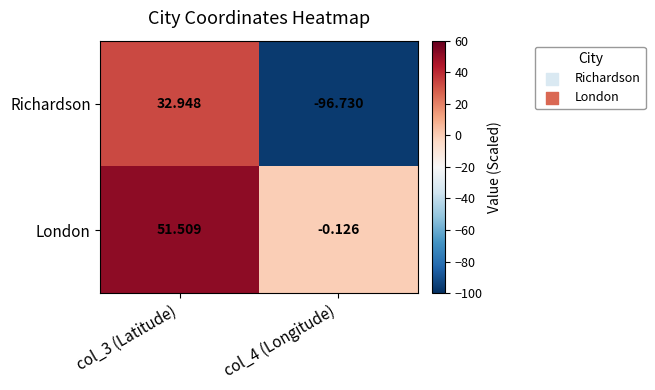

Is the value of London at col_3 (Latitude) greater than the value of Richardson at col_3 (Latitude)?

Yes